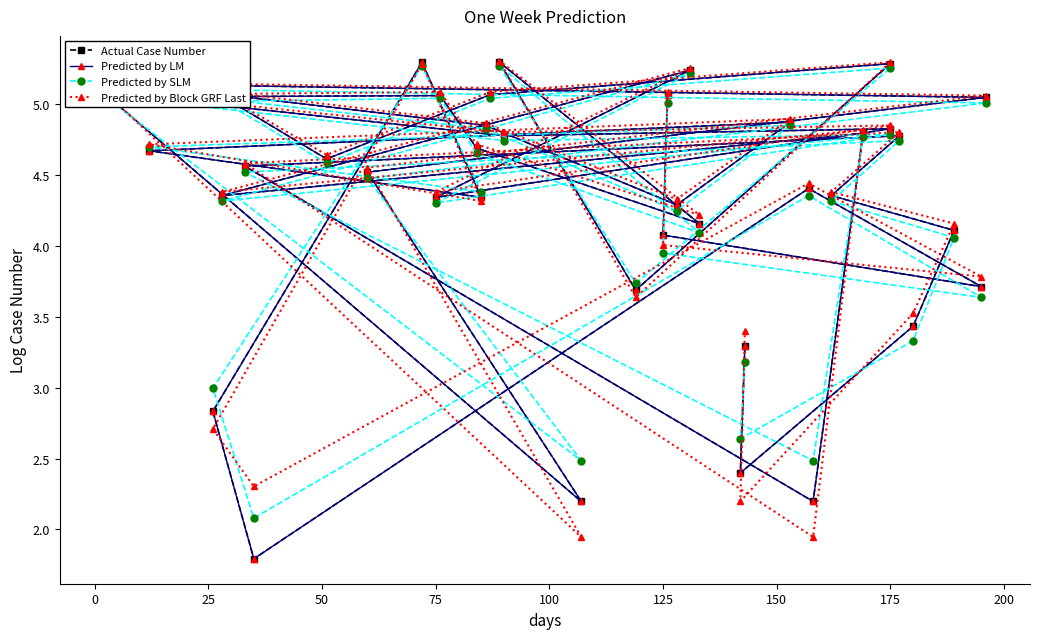

What are all the series names shown in the legend?

Actual Case Number, Predicted by LM, Predicted by SLM, Predicted by Block GRF Last